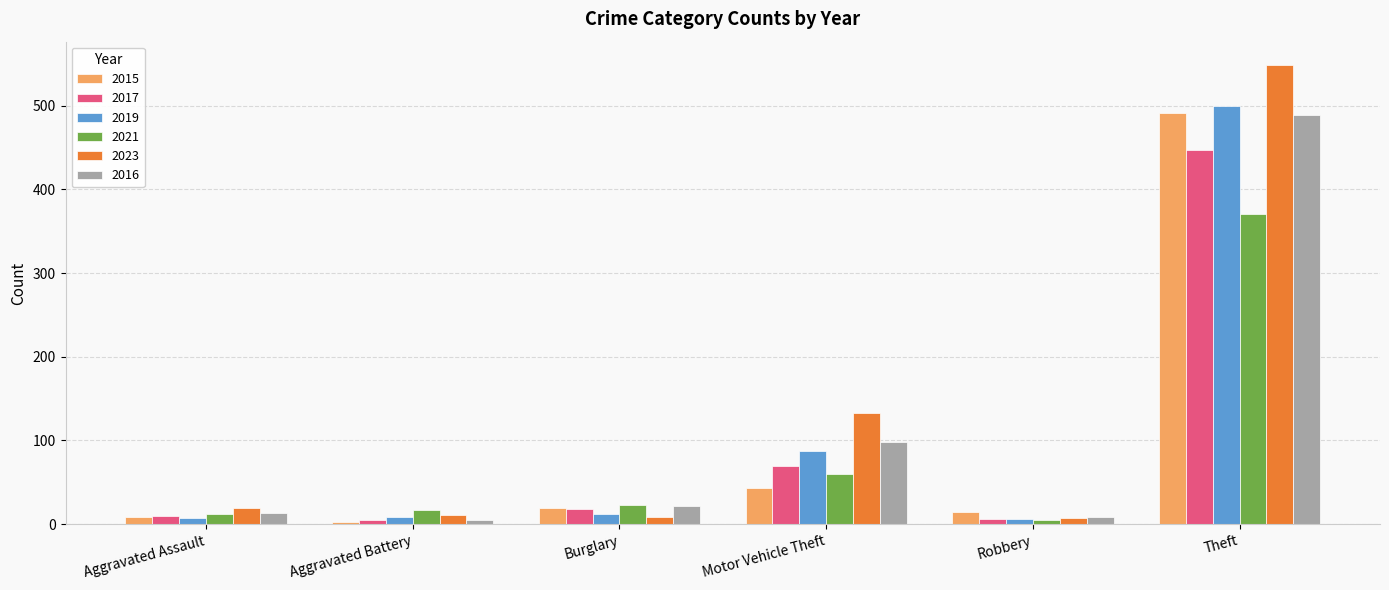

What is the difference between the maximum and second lowest values in the 2016 series?

481